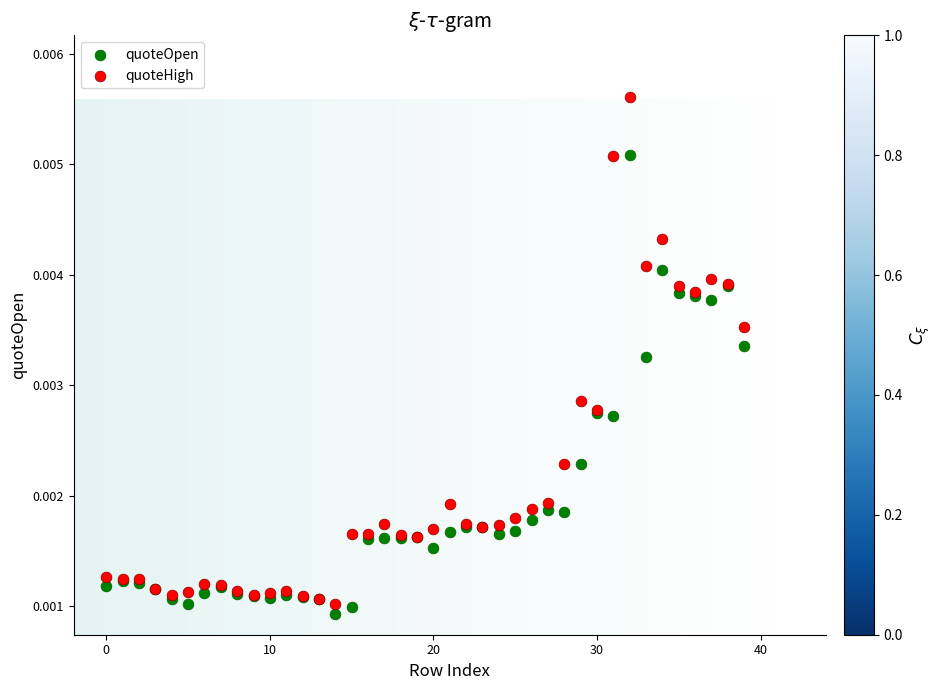

Which series reaches the maximum Y coordinate?

quoteHigh